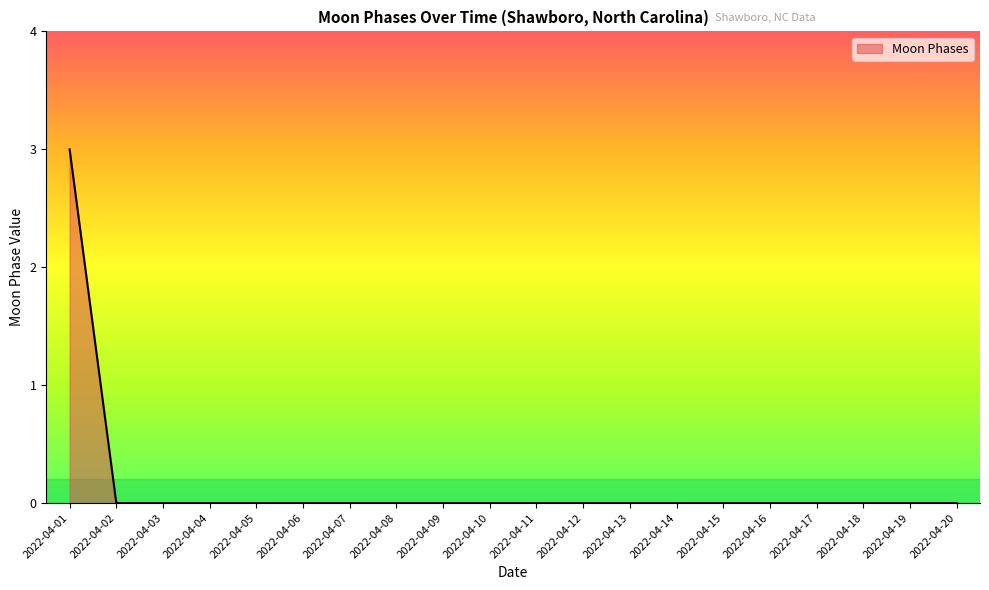

What is the maximum value shown in the chart?

3